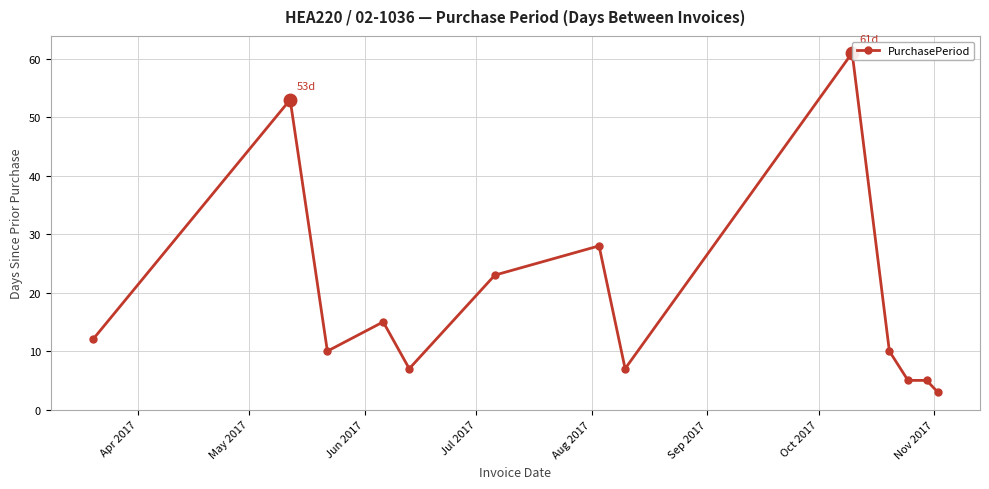

What is the difference between the maximum and minimum values?

58